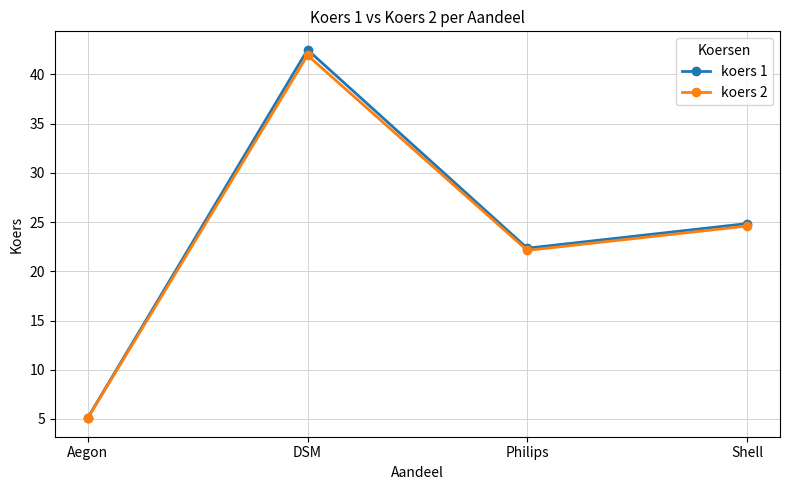

Which series has the widest spread of values?

koers 1